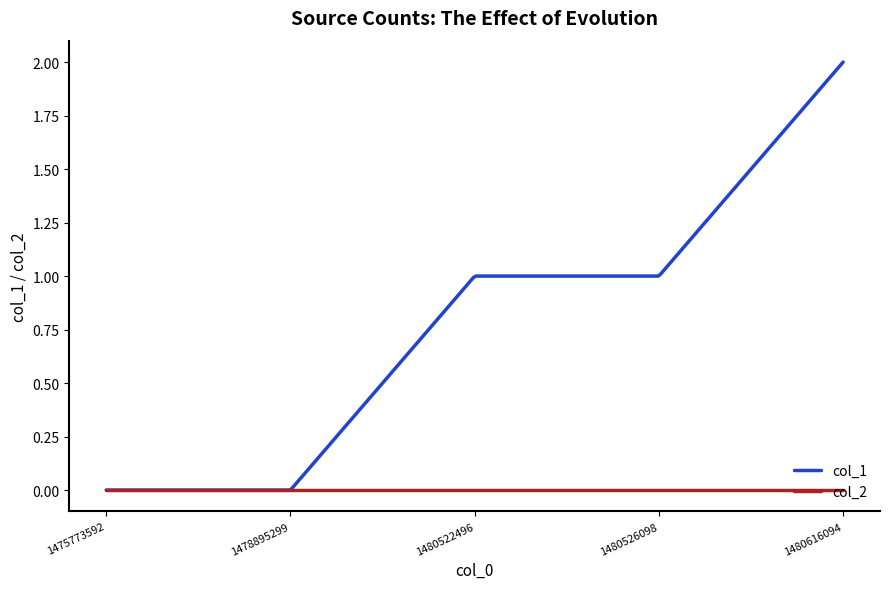

Which series has the widest spread of values?

col_1